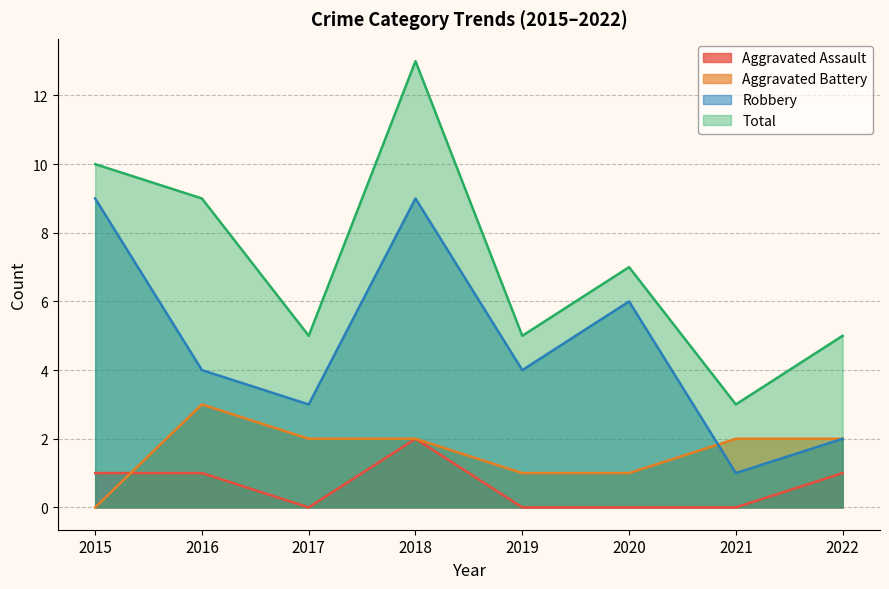

Which series has the largest range (max minus min)?

Total